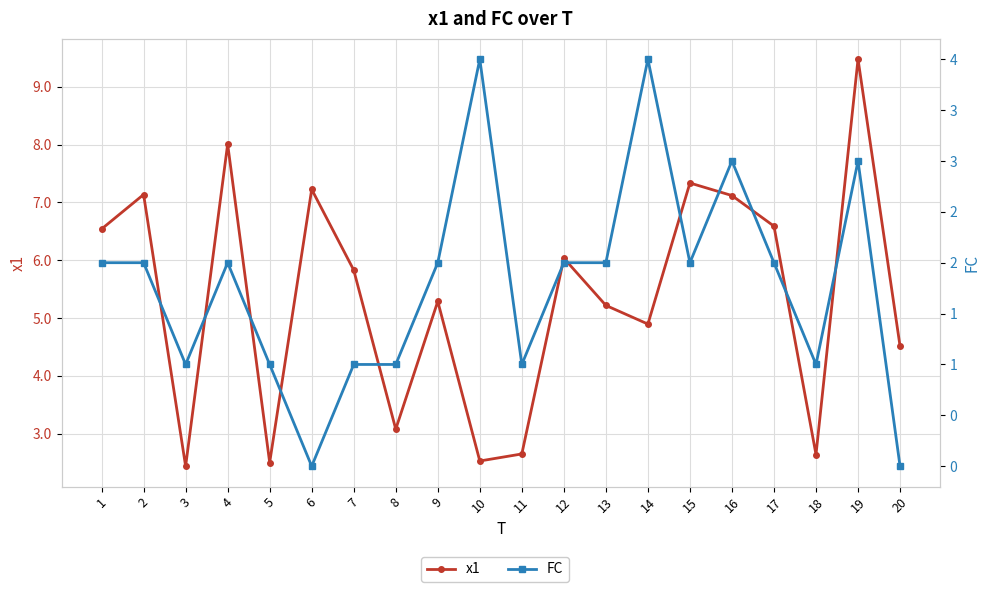

Rank the categories by FC value from lowest to highest.

6, 20, 3, 5, 7, 8, 11, 18, 1, 2, 4, 9, 12, 13, 15, 17, 16, 19, 10, 14